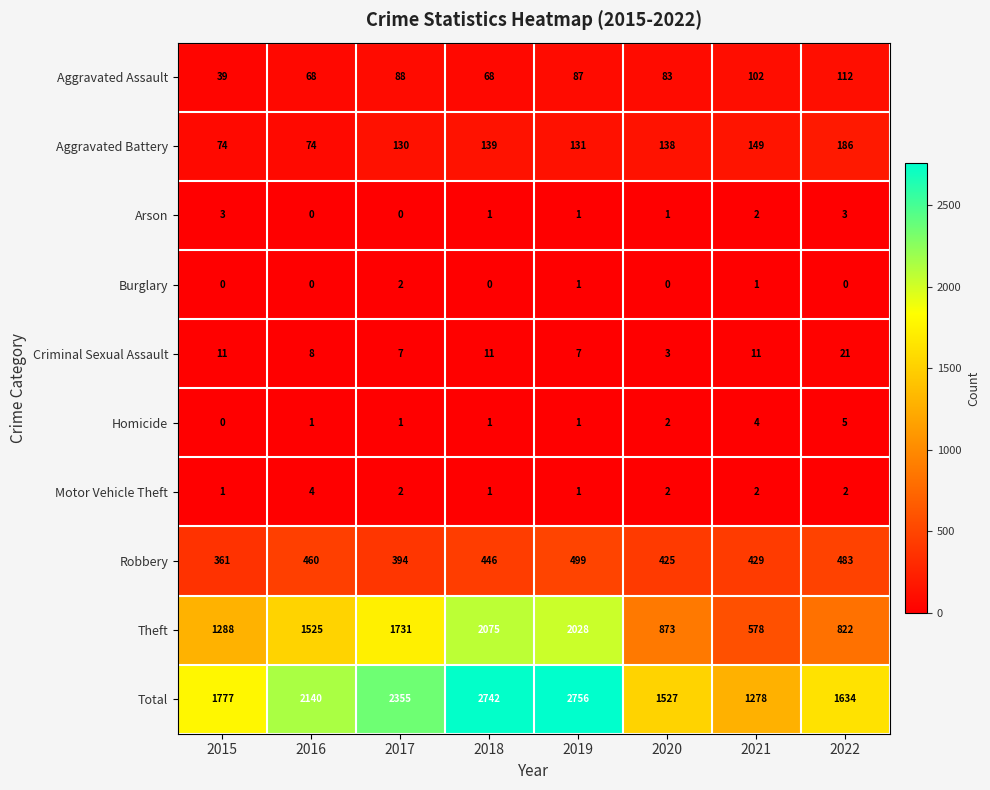

At which category is the sum across all series the highest?

2019